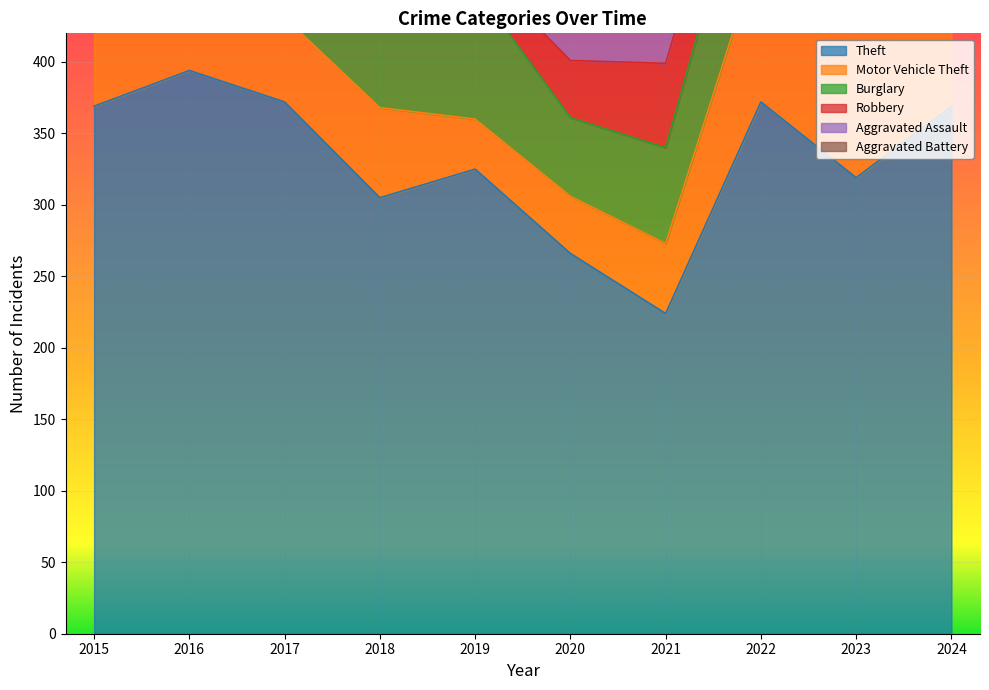

Which series has the widest spread of values?

Theft